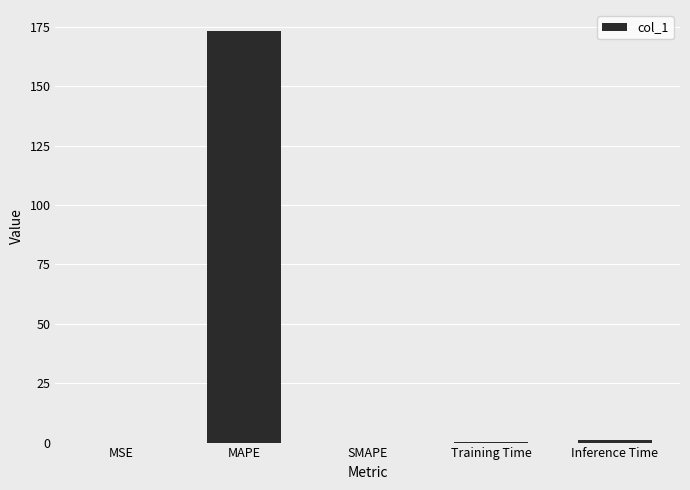

At which category does the chart reach its peak across all series?

MAPE